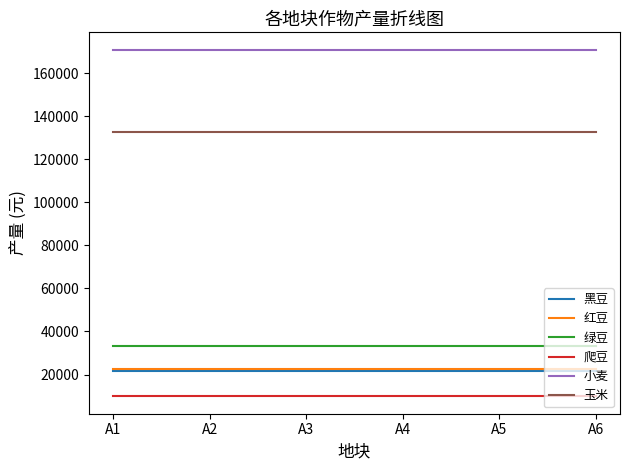

What is the difference between the highest and lowest values at A2?

160965